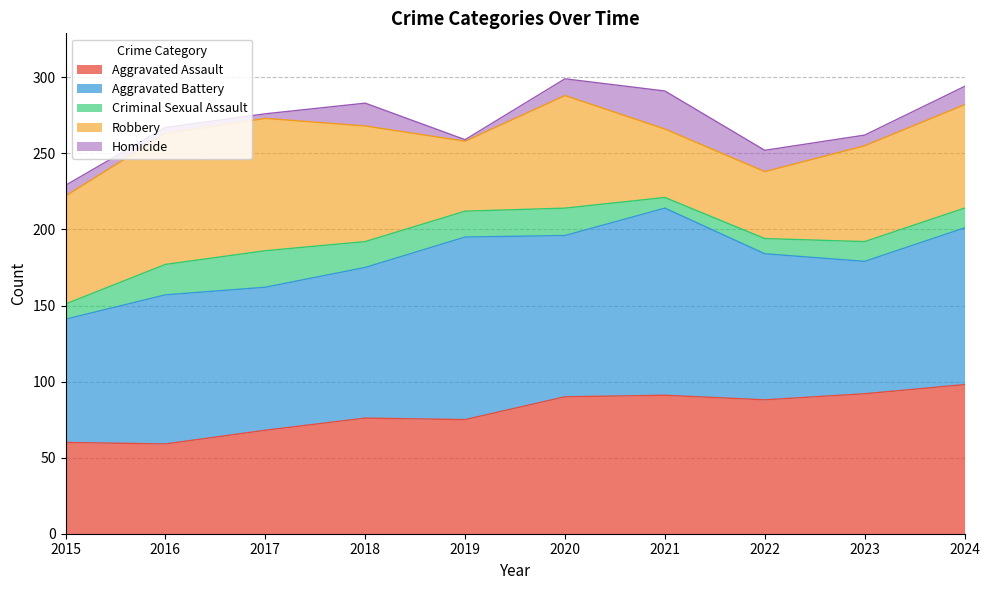

At which category is the sum across all series the highest?

2020